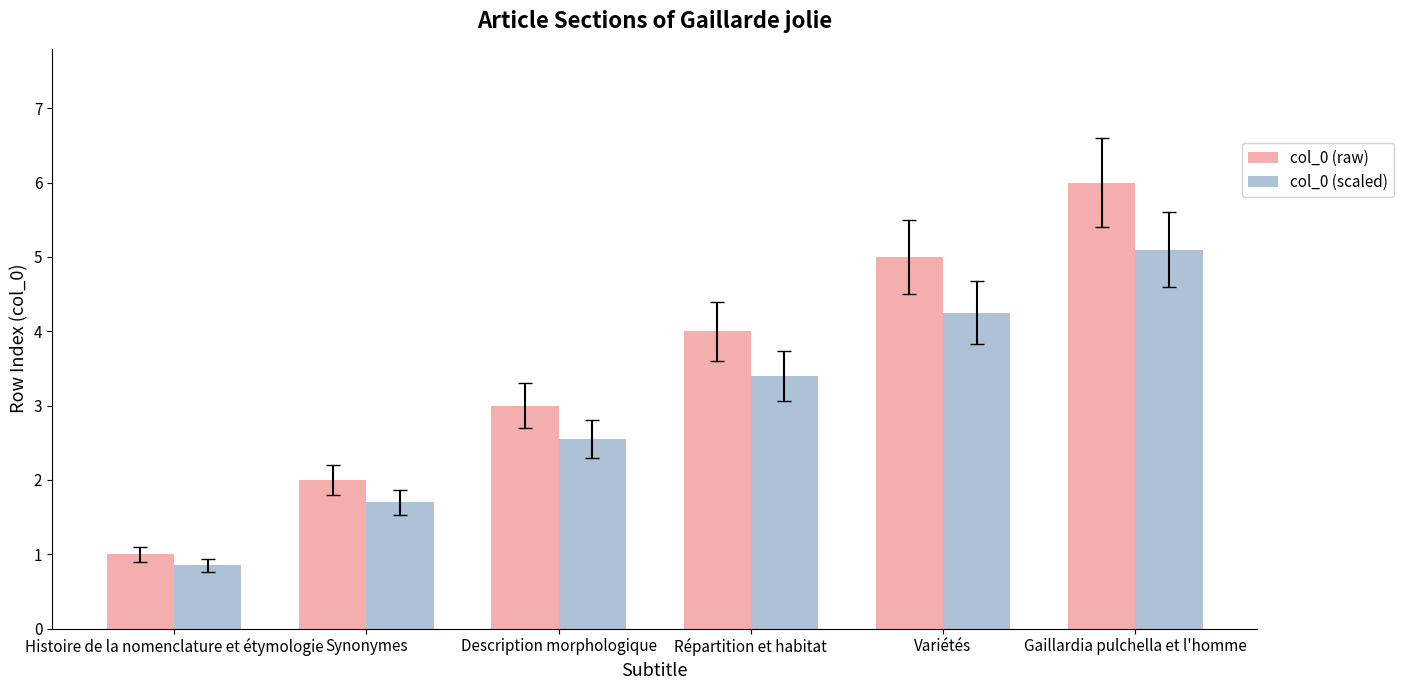

How many data points does each series have?

6